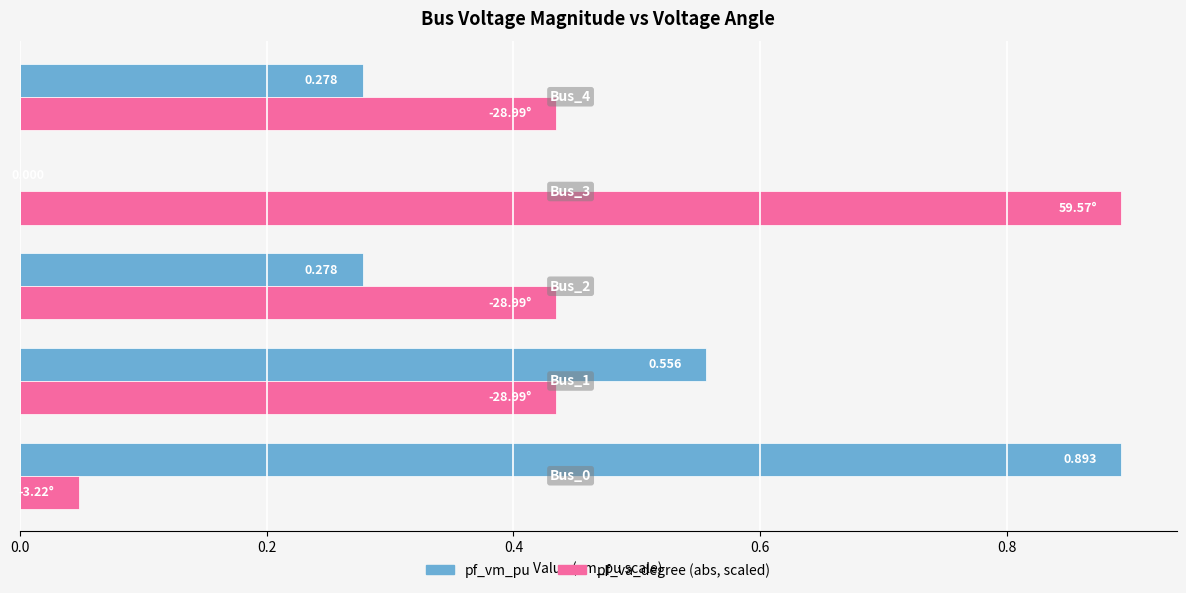

How many data points does each series have?

5